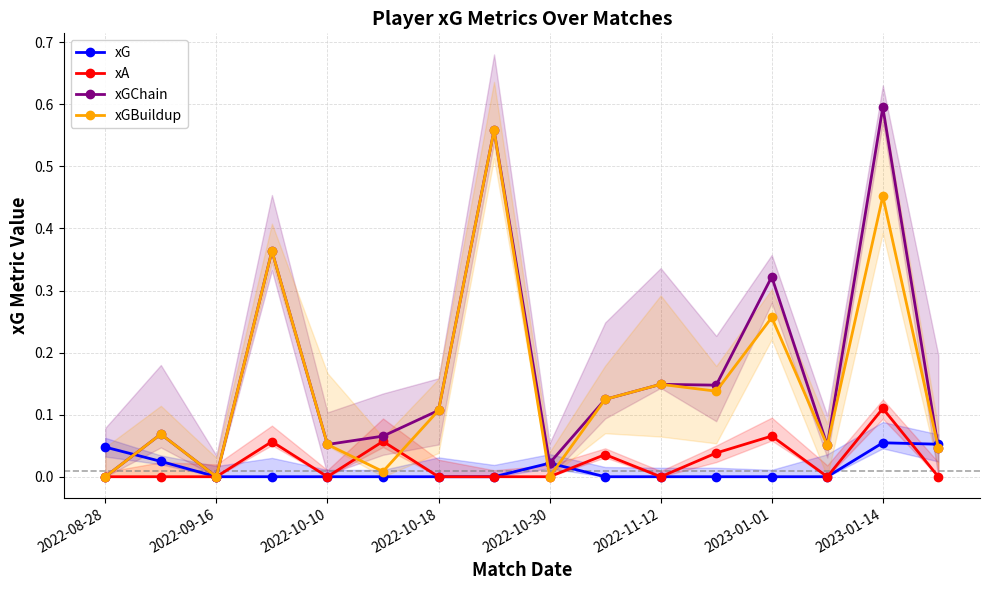

Does the chart have visible grid lines?

Yes